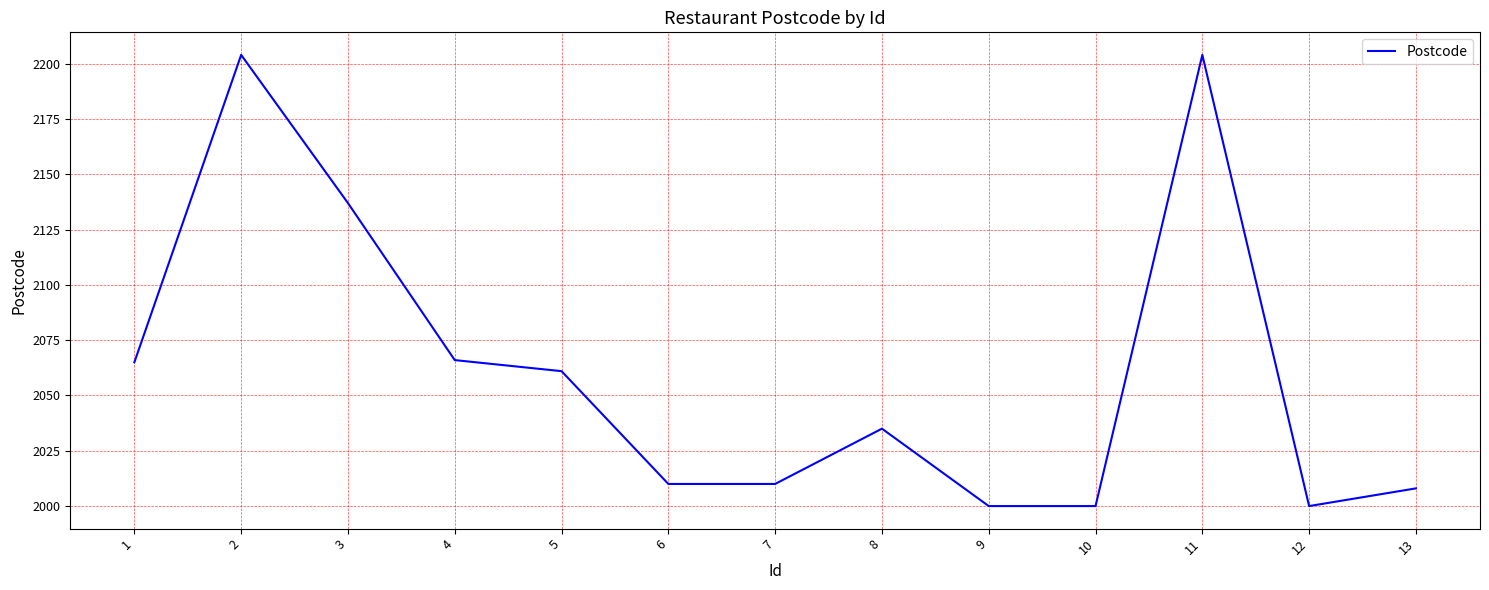

Is this an area chart (filled region under the line)?

No